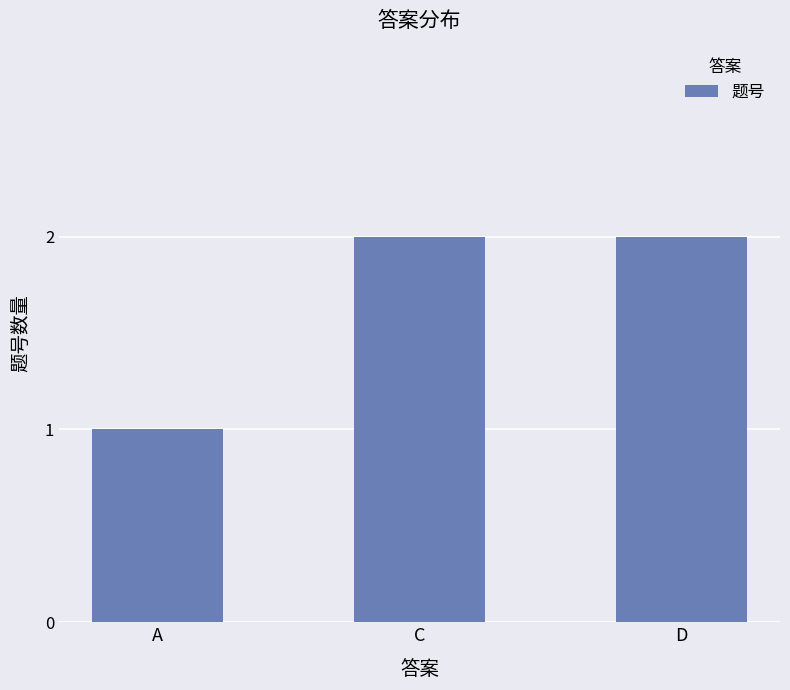

What is the sum of all values?

5